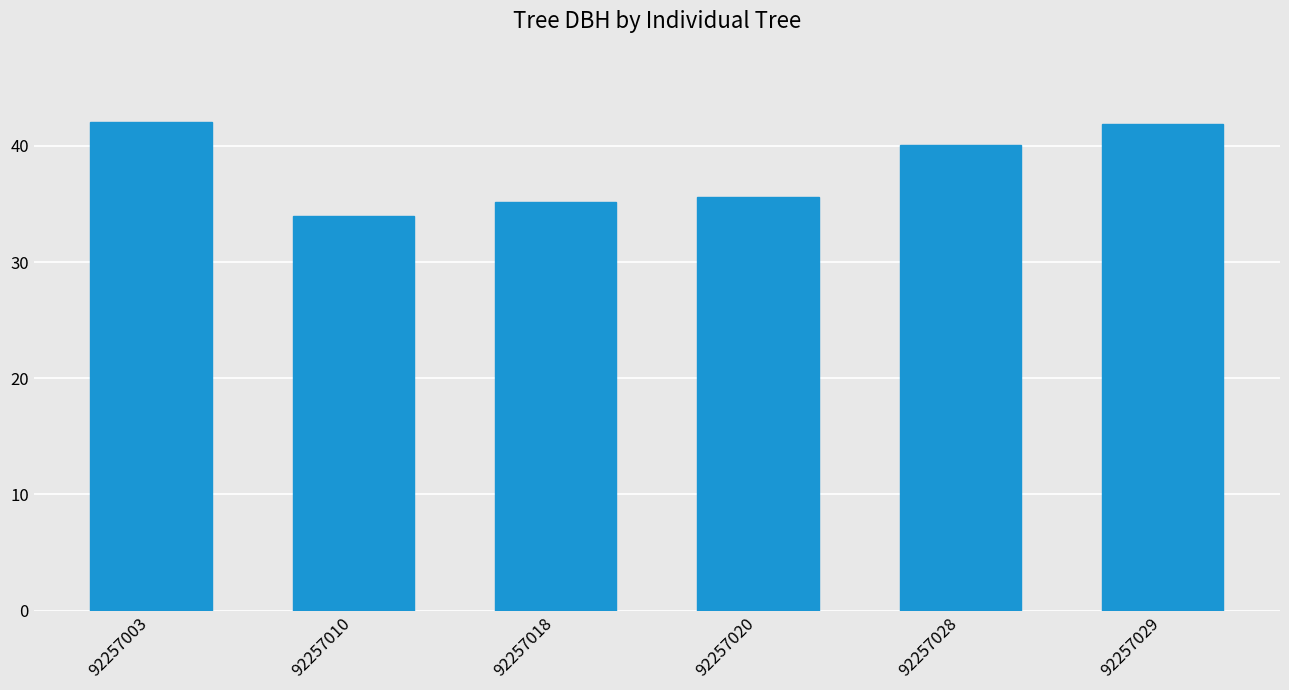

What is the average value?

38.1